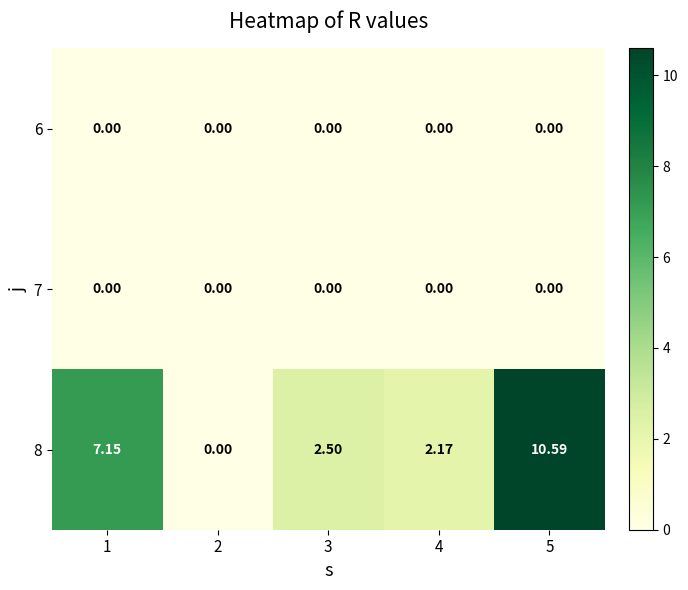

Is the value of 6 at 2 greater than the value of 8 at 4?

No